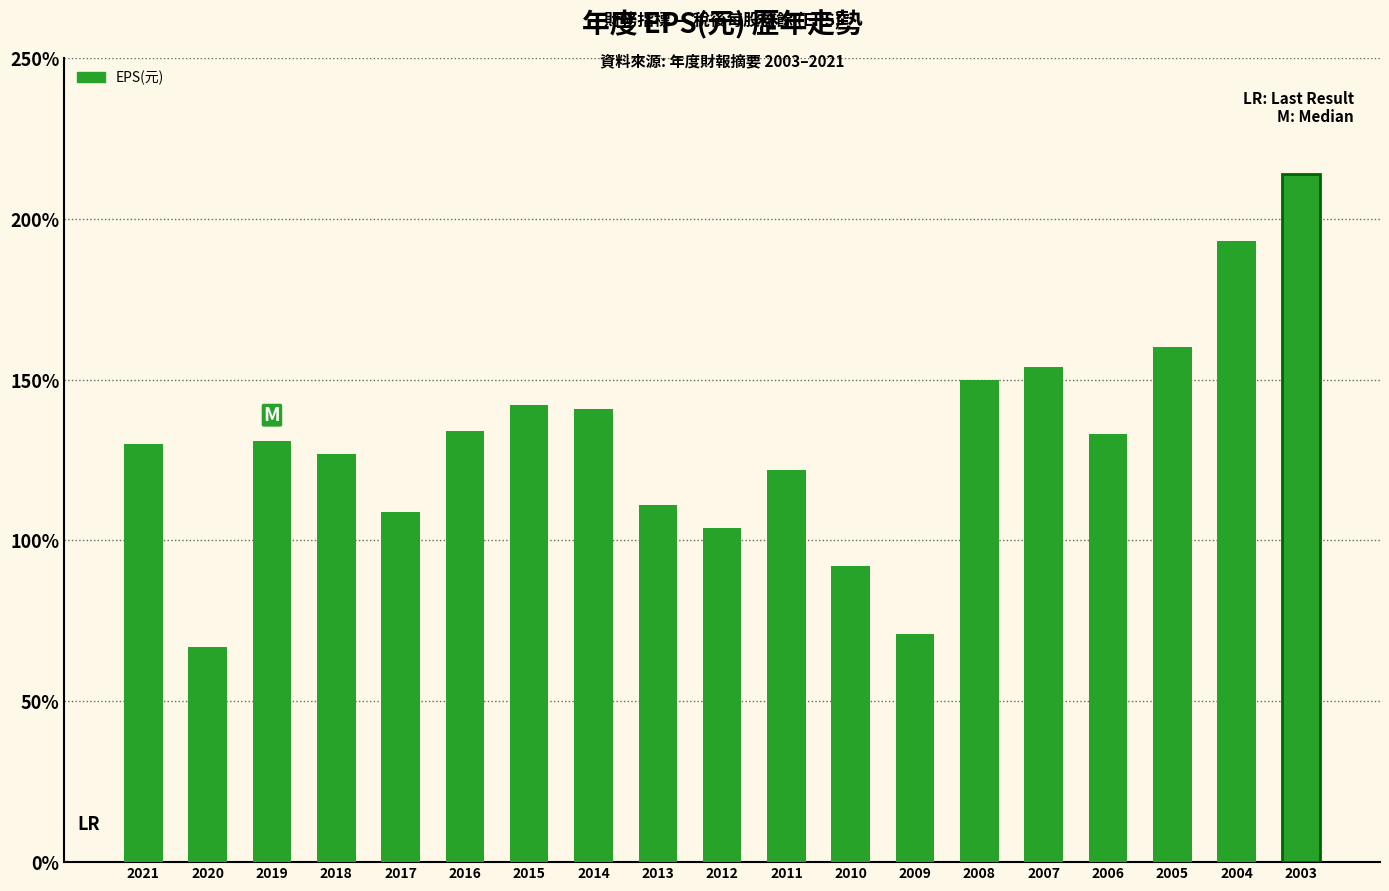

Are the bars horizontal?

No